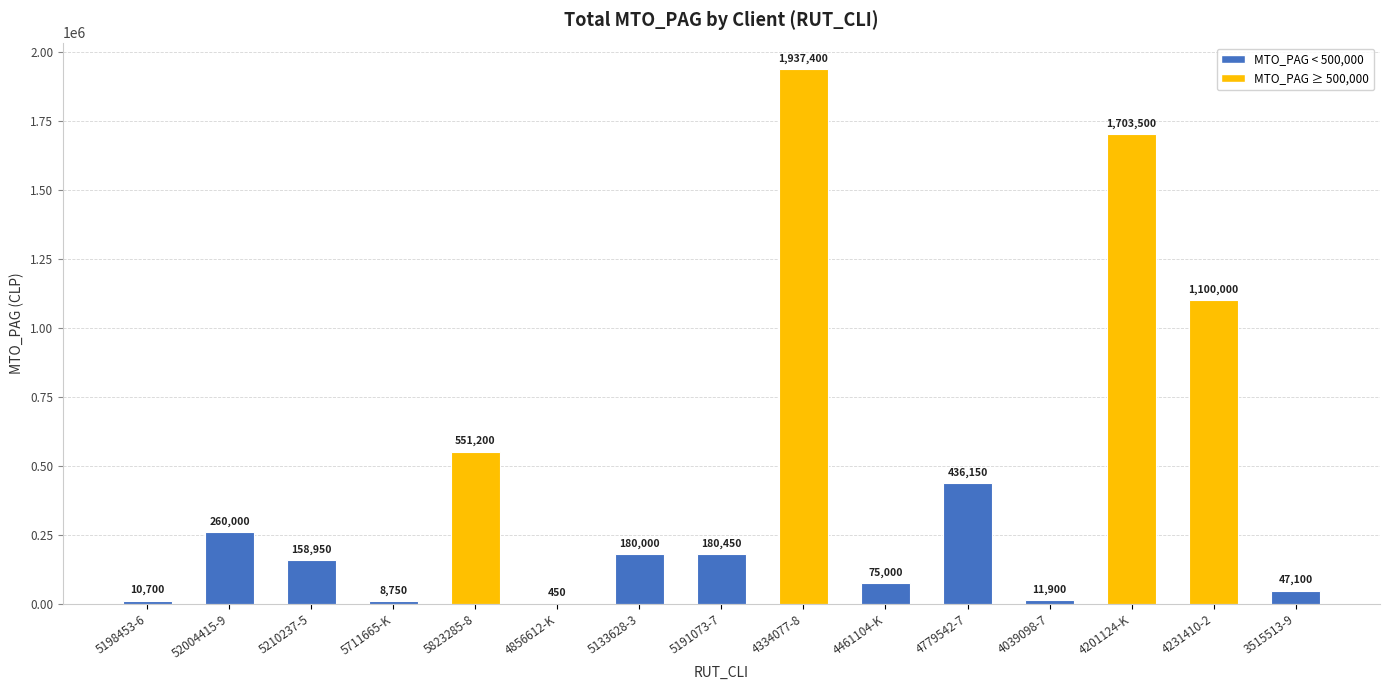

Reading left to right, transcribe all the data shown in this chart.

10700	260000	158950	8750	551200	450	180000	180450	1937400	75000	436150	11900	1703500	1100000	47100